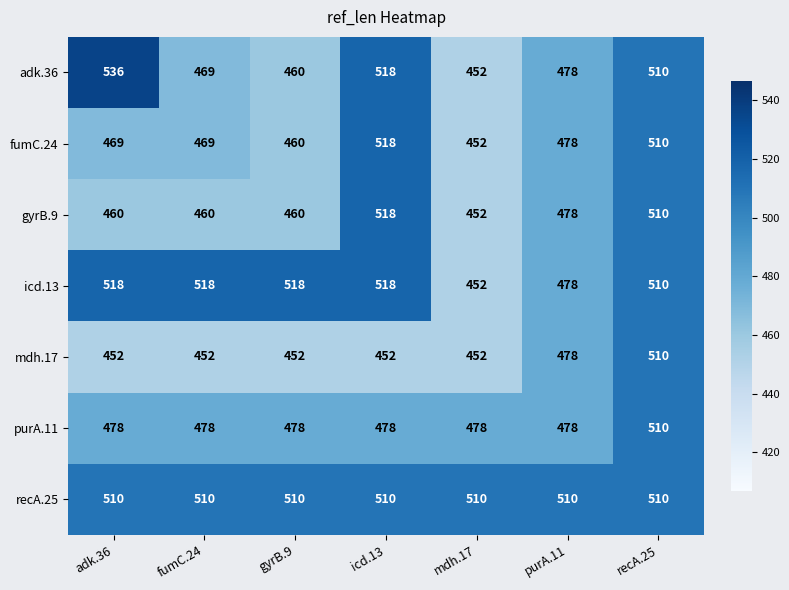

How many data points in gyrB.9 are less than 460?

1